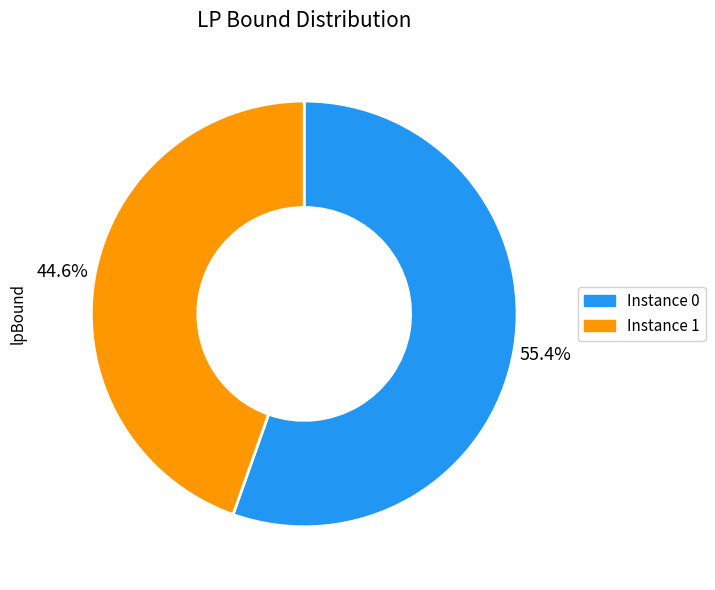

Is there a majority slice in this chart?

Yes